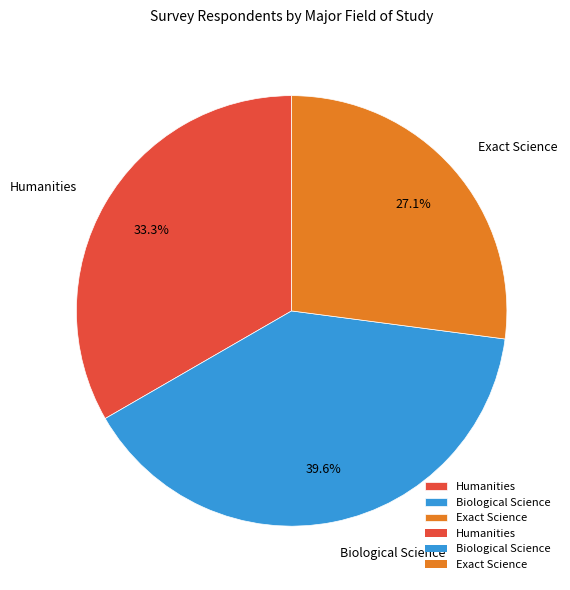

Does Humanities represent more than half of the total?

No